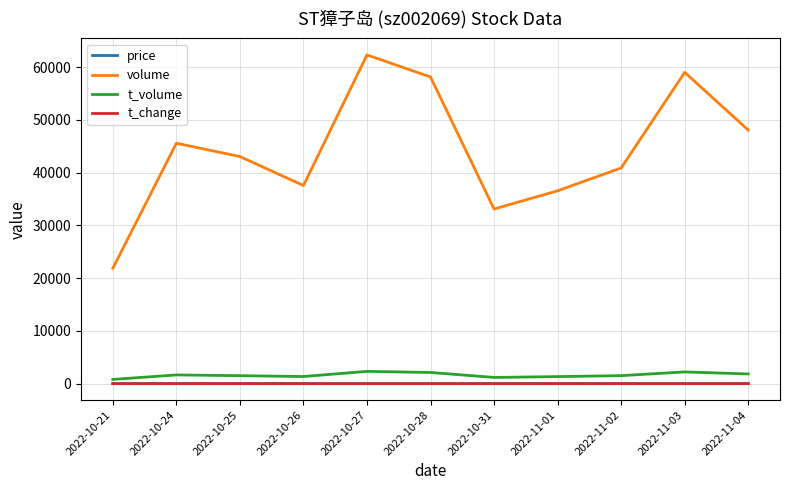

True or false: volume and t_volume cross at least once.

False